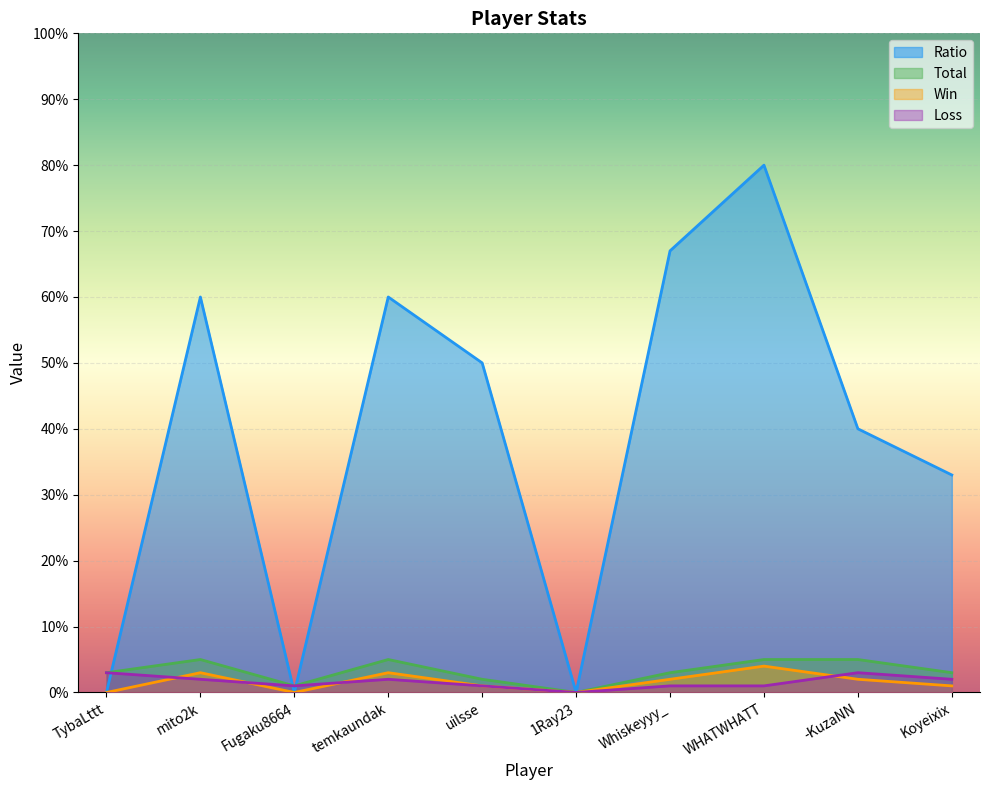

What are all the series names shown in the legend?

Ratio, Total, Win, Loss